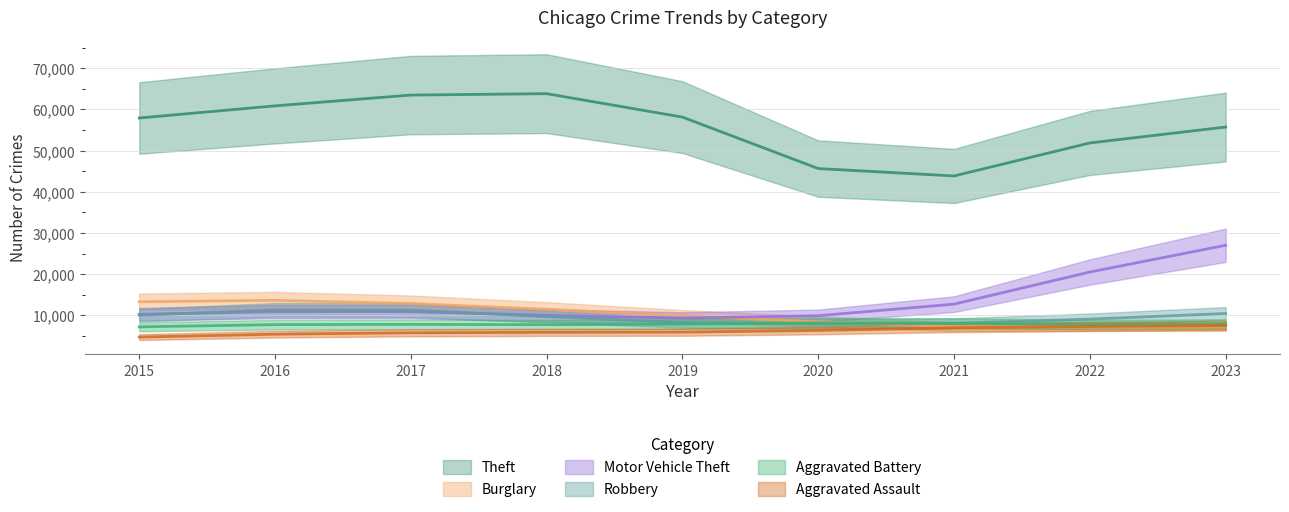

Where is Motor Vehicle Theft nearest to the value 18185?

2022